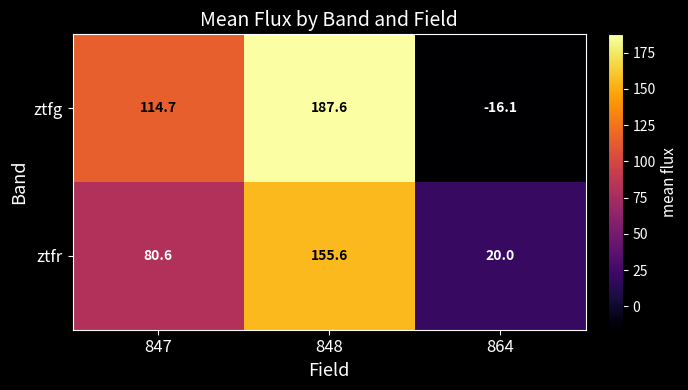

Which series changed the most between 848 and 864?

ztfg